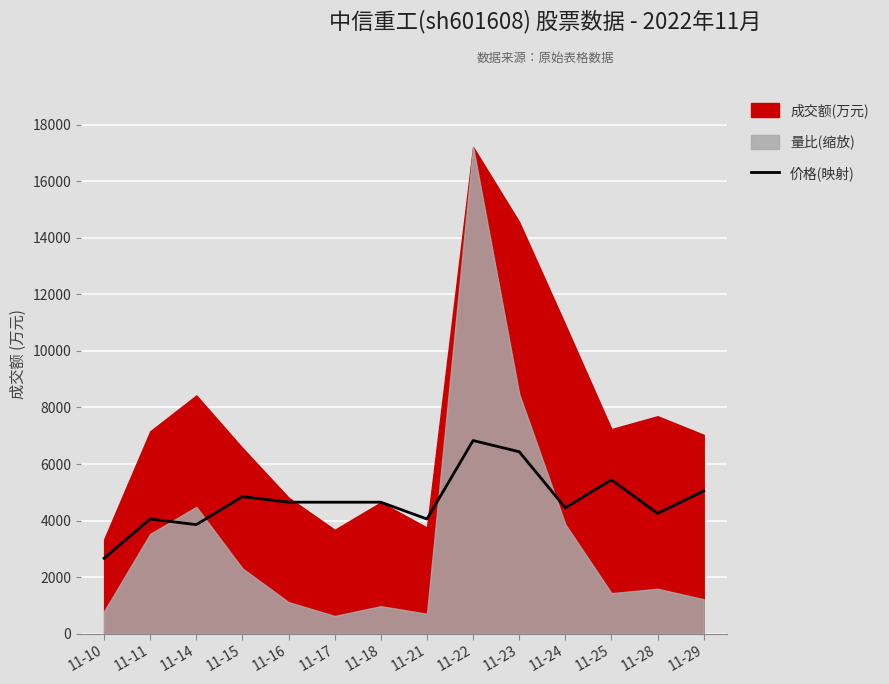

The value of 价格(映射) at 11-18 is 8174.7. True or false?

False